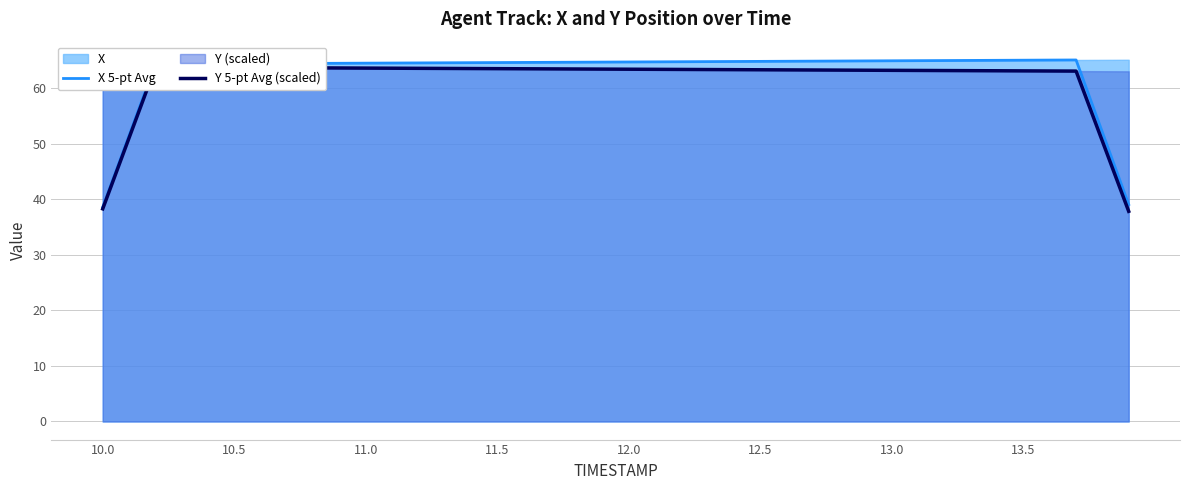

How many values in the Y 5-pt Avg (scaled) series are below 63?

4